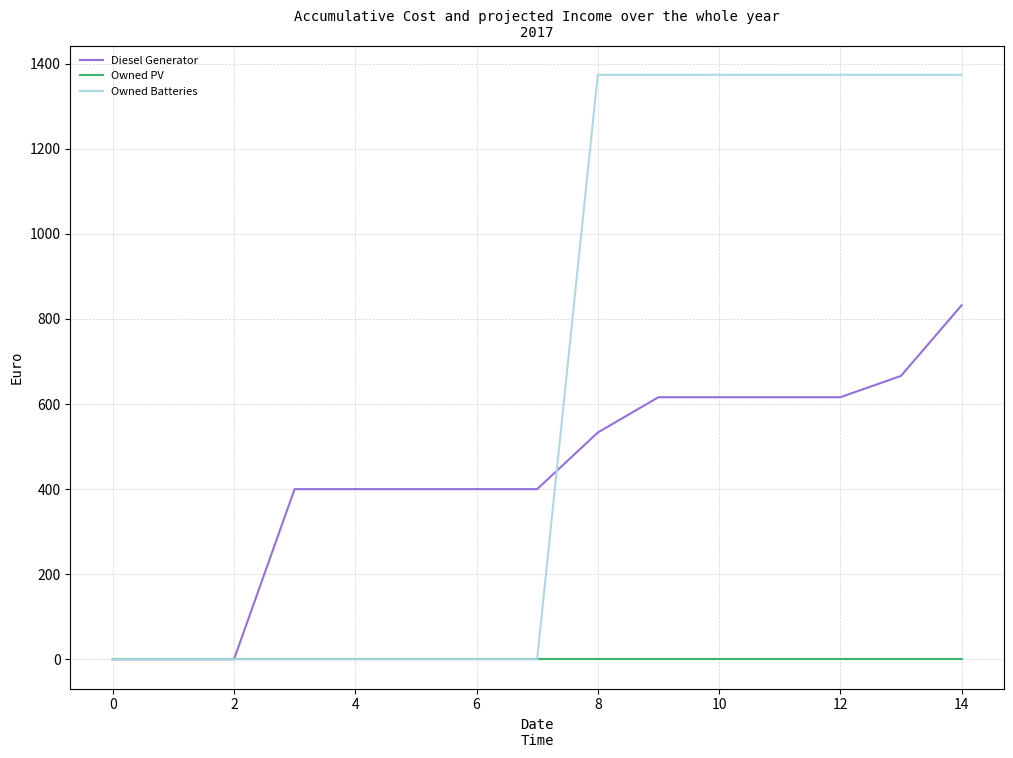

What is the highest value of the Diesel Generator series?

832.0